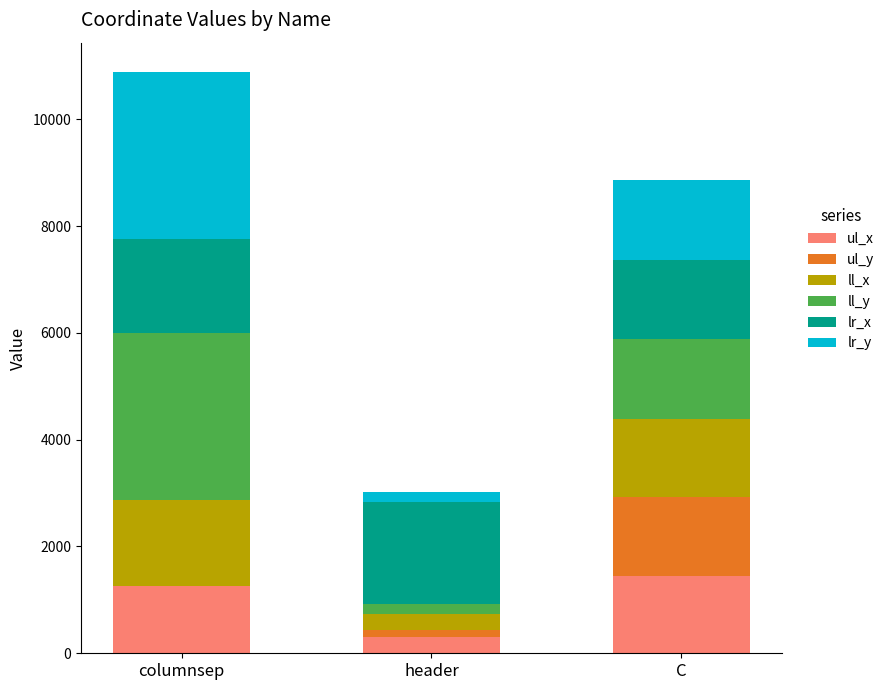

Reading right to left, list the values for the ul_x series.

C=1456	header=296	columnsep=1268